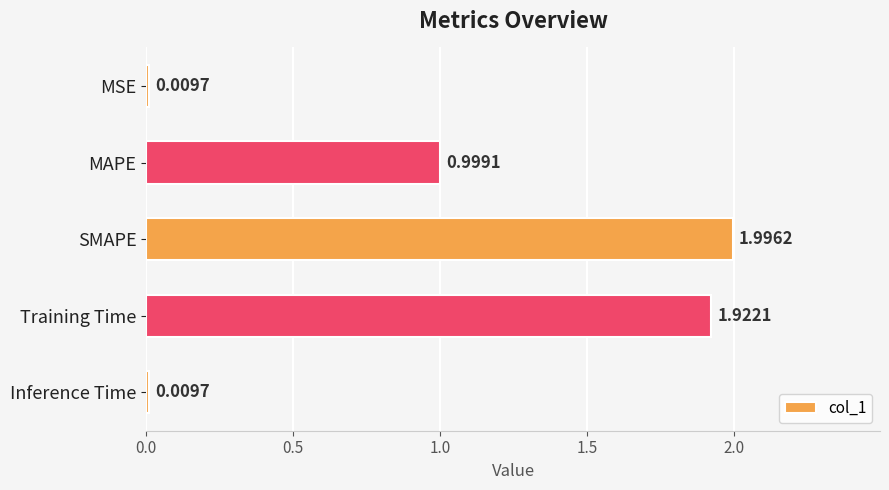

Are the bars grouped side by side (vs. stacked)?

No